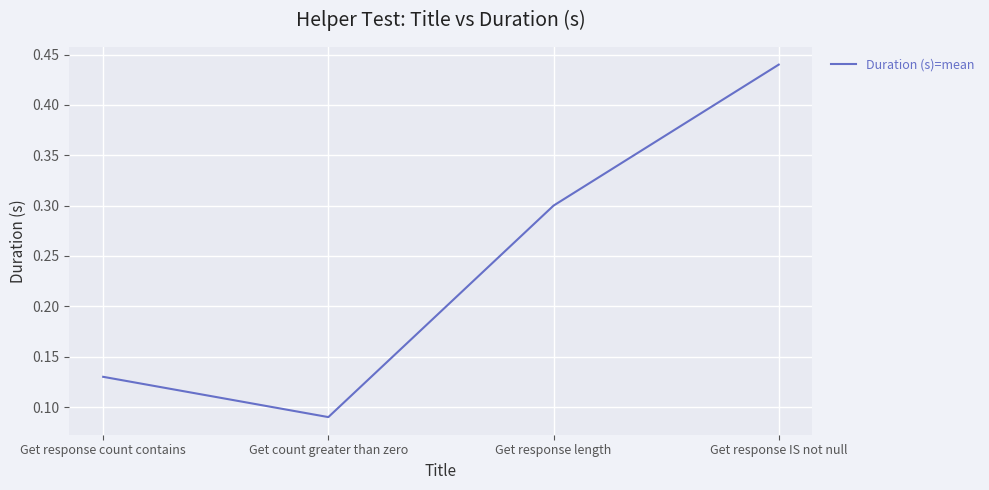

What is the change in value from Get response length to Get response IS not null?

+0.1